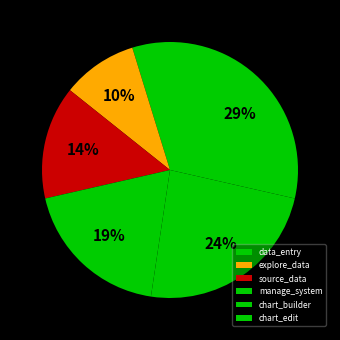

How many segments does this pie chart have?

6